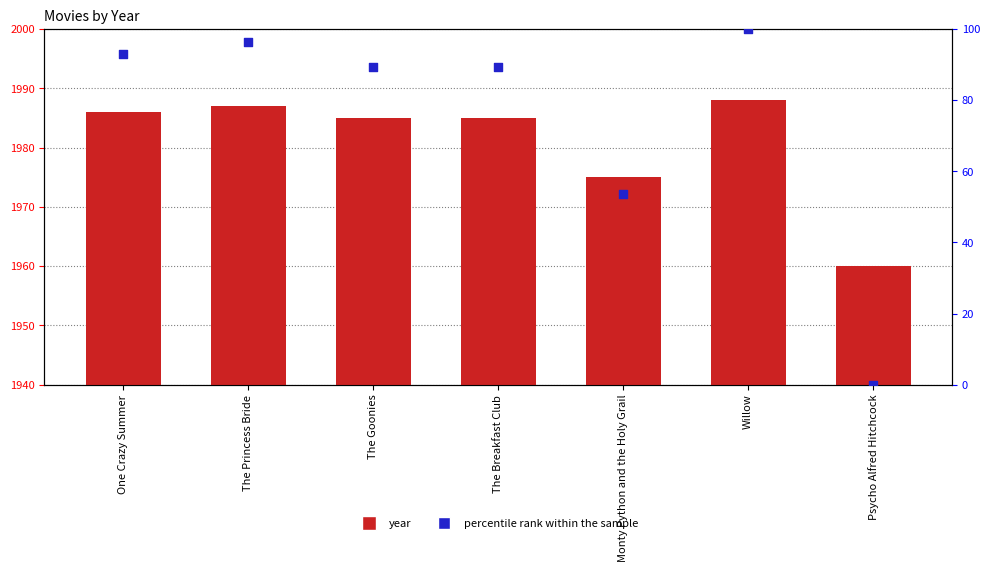

Which series contains the highest Y value?

year